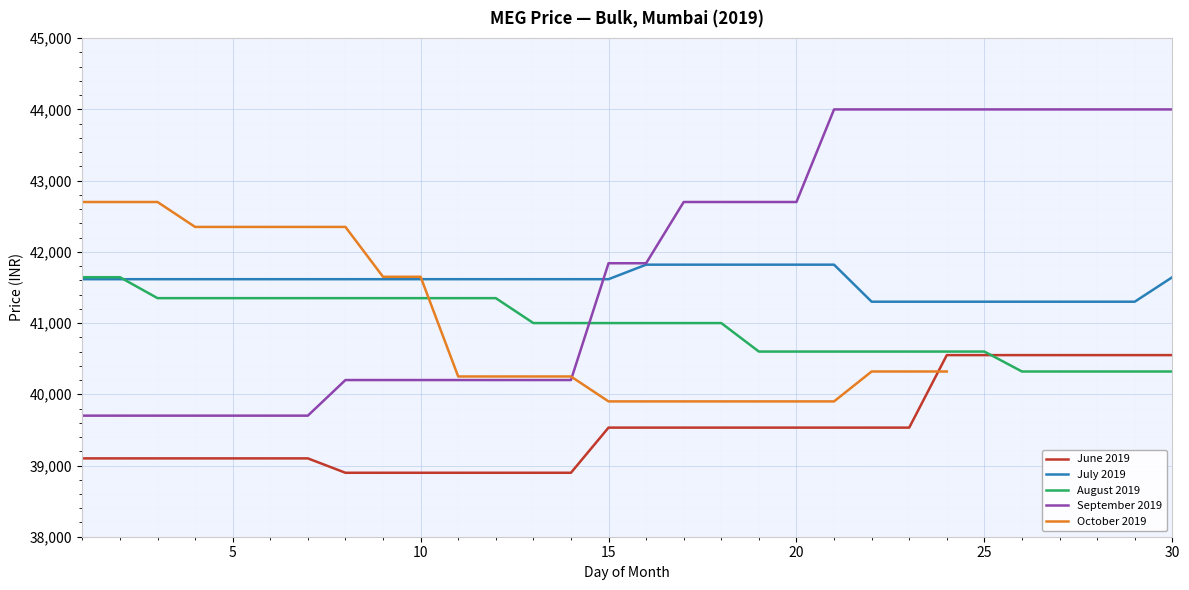

How many categories are shown in the chart?

30